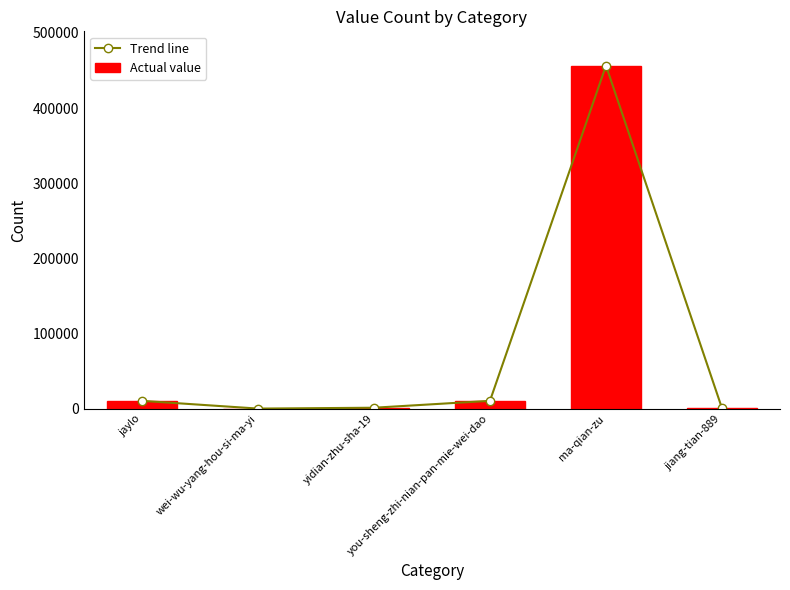

How many data points in Trend line are less than 10663?

3